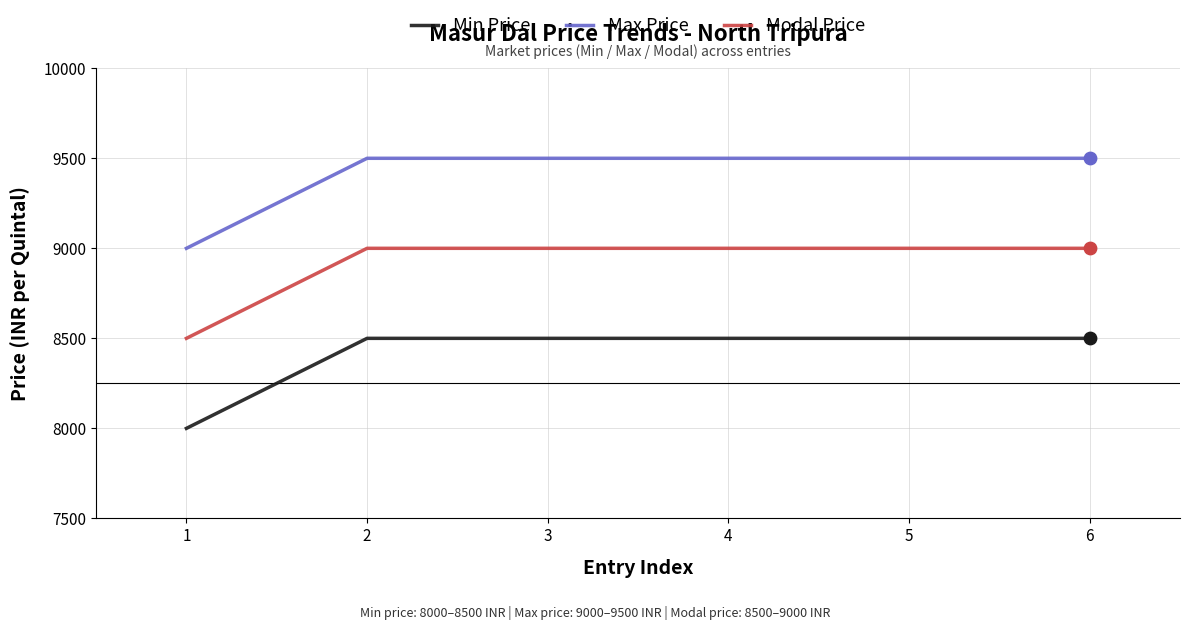

Is the value of Max Price at 6 greater than the value of Modal Price at 1?

Yes